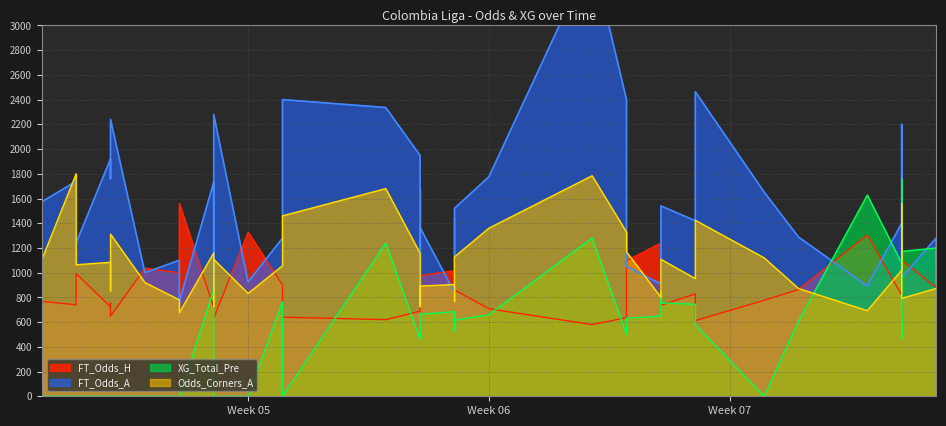

True or false: FT_Odds_H and Odds_Corners_A intersect in this chart.

True